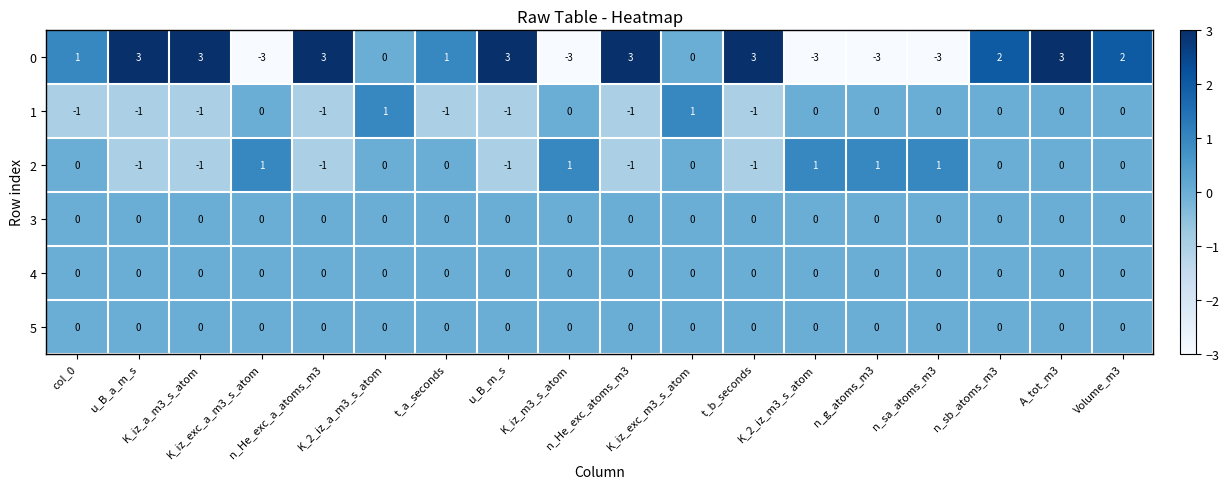

Count the 2 values in the range -1 to 1.

18